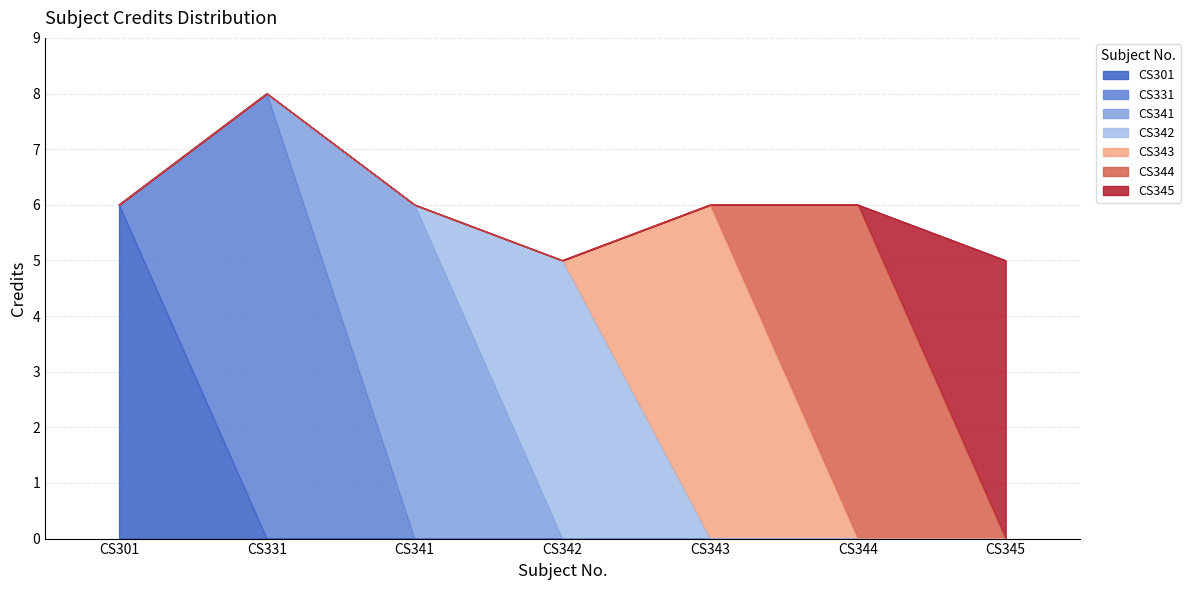

Which category has the lowest value across all series?

CS342